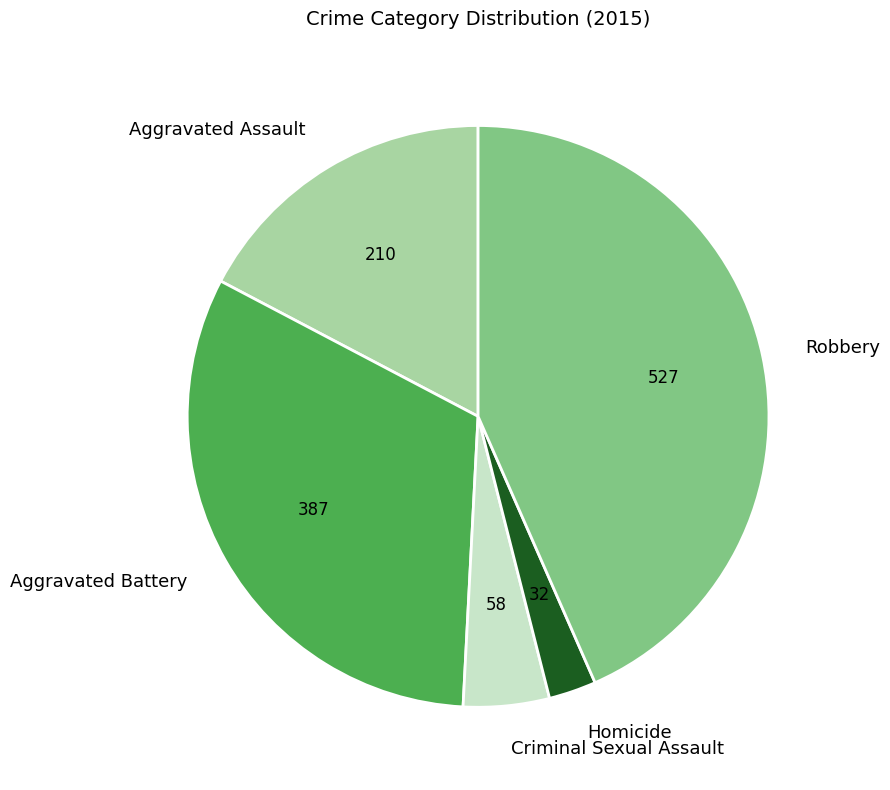

Does Robbery account for over 50% of the chart?

No